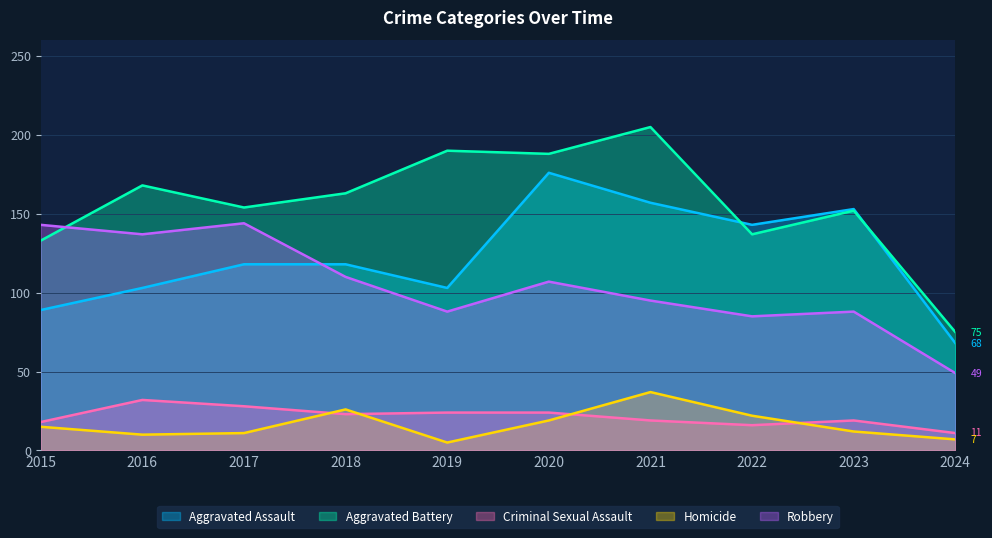

In Robbery, how many points are higher than both neighbors (excluding endpoints)?

3